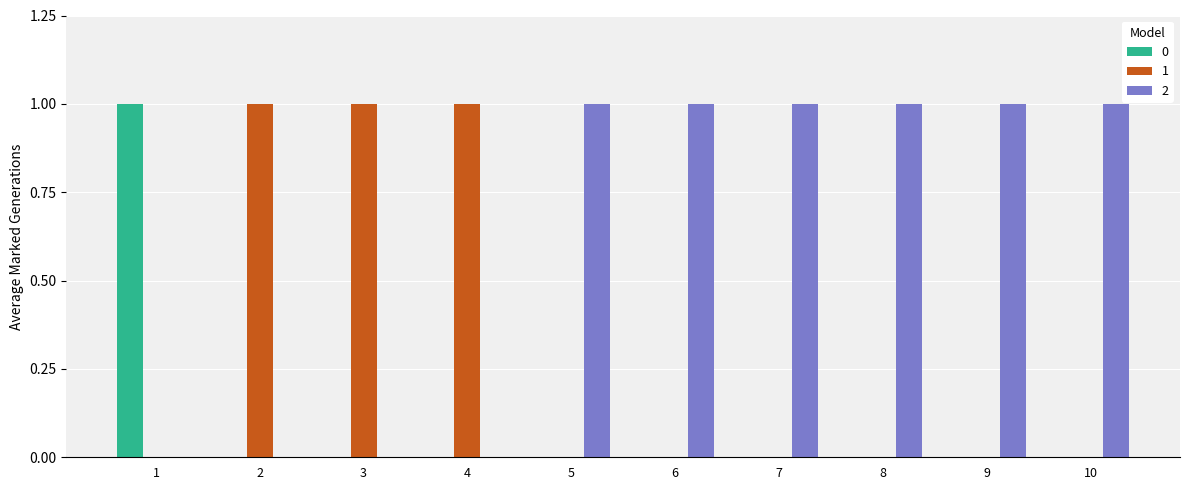

How many categories are shown in the chart?

10